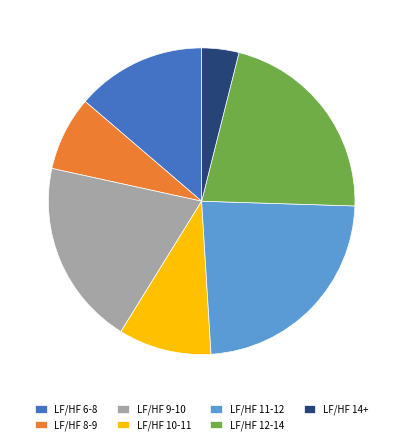

Approximately how many times larger is the value at LF/HF 11-12 compared to LF/HF 8-9?

3.0